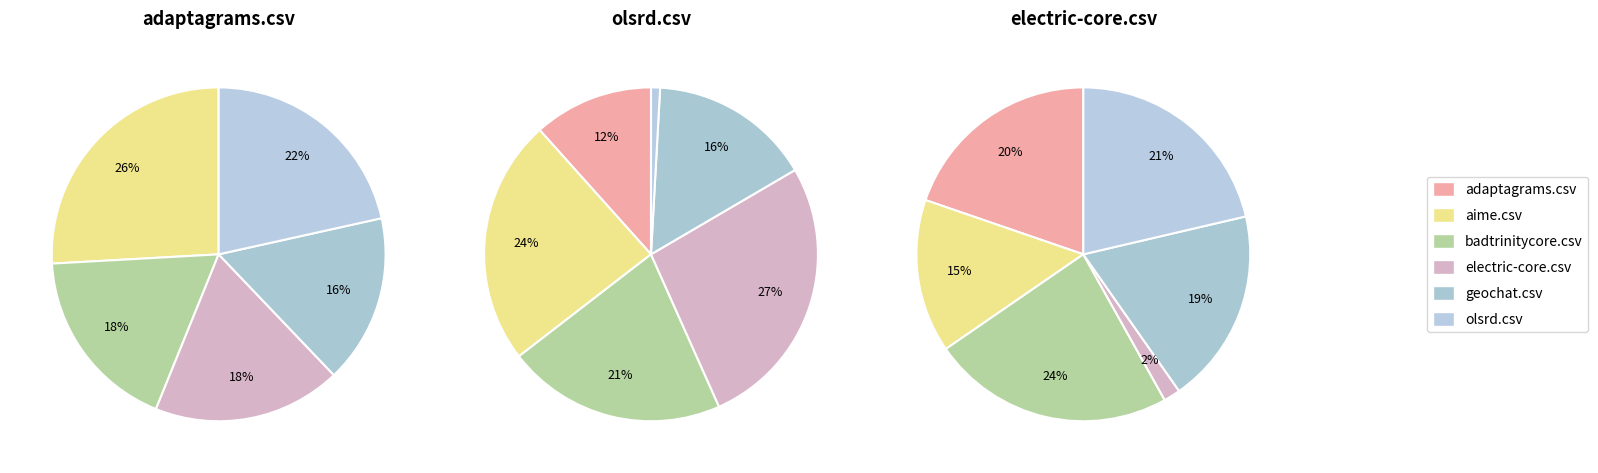

What is the largest slice in the pie chart?

aime.csv